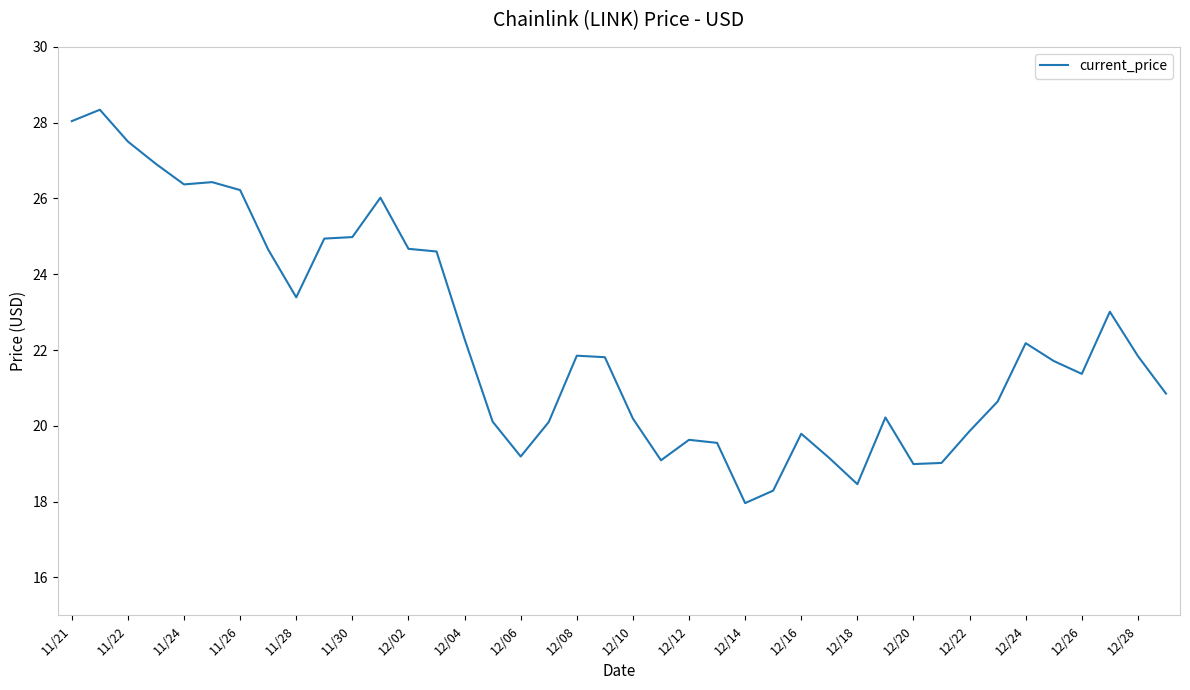

What is the difference between the maximum and minimum values?

10.4